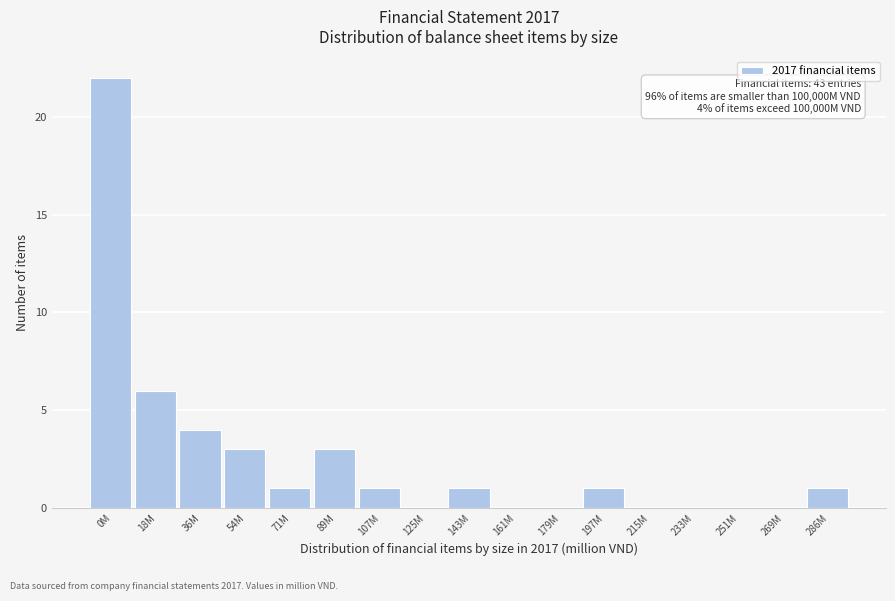

Reading left to right, transcribe all the data shown in this chart.

0M=22	18M=6	36M=4	54M=3	71M=1	89M=3	107M=1	125M=0	143M=1	161M=0	179M=0	197M=1	215M=0	233M=0	251M=0	269M=0	286M=1